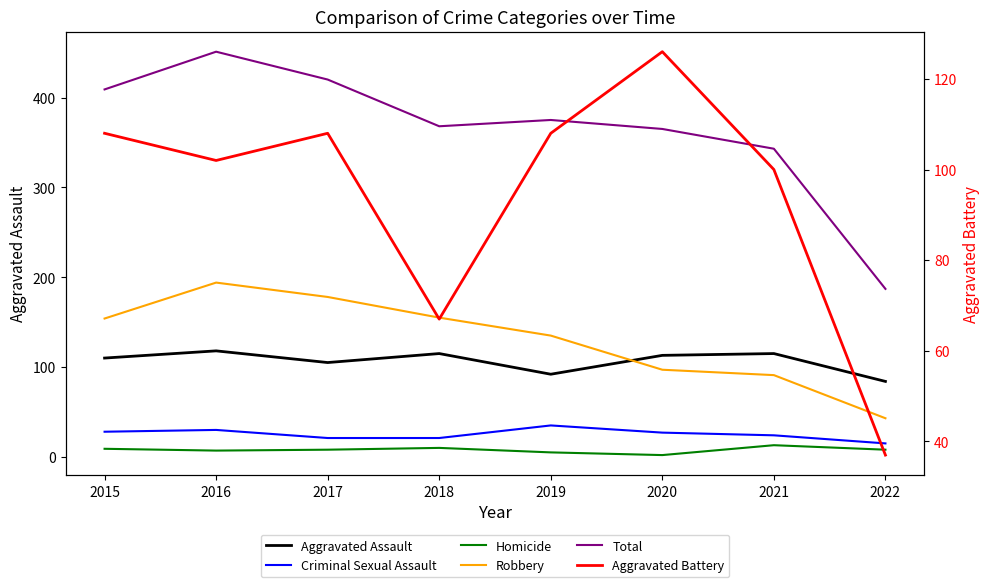

In Homicide, how many points are higher than both neighbors (excluding endpoints)?

2